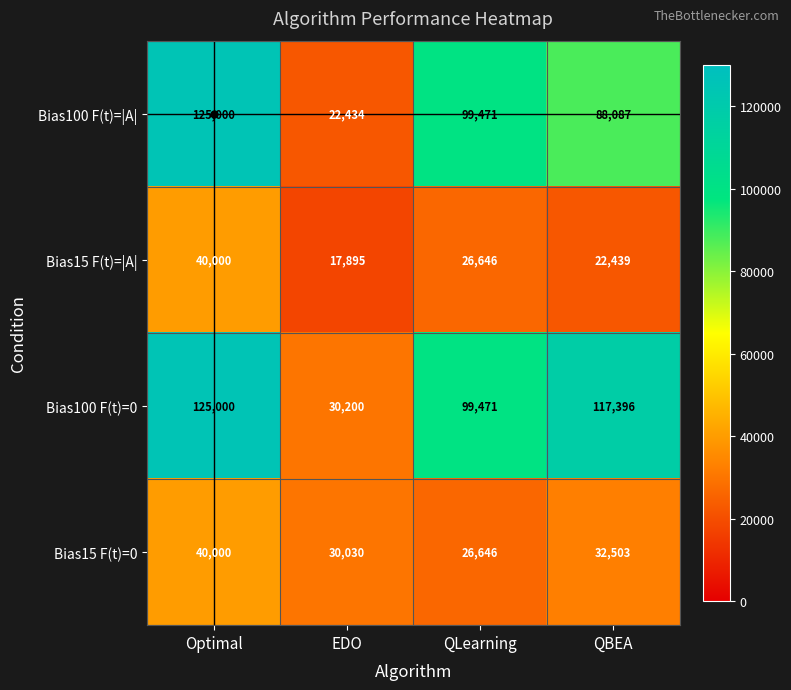

What is the difference between the second highest and minimum values in the Bias15 F(t)=0 series?

5857